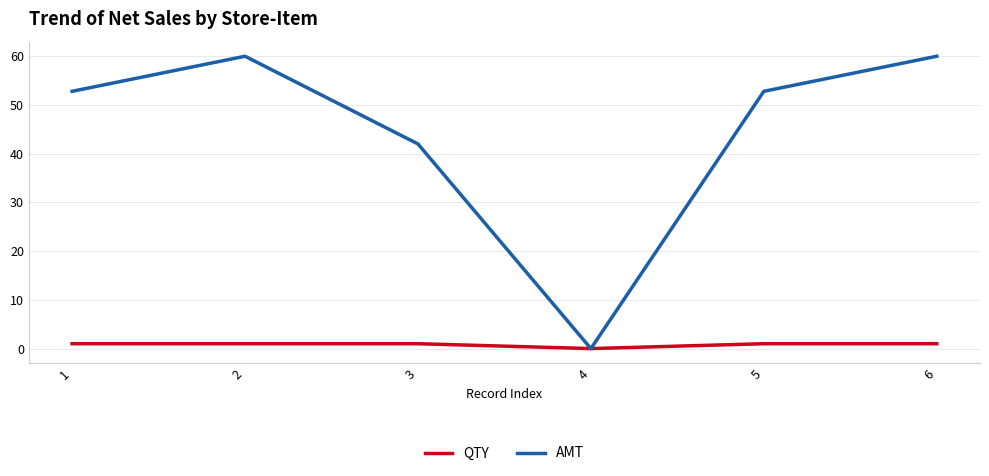

Which series has the largest total across all categories?

AMT